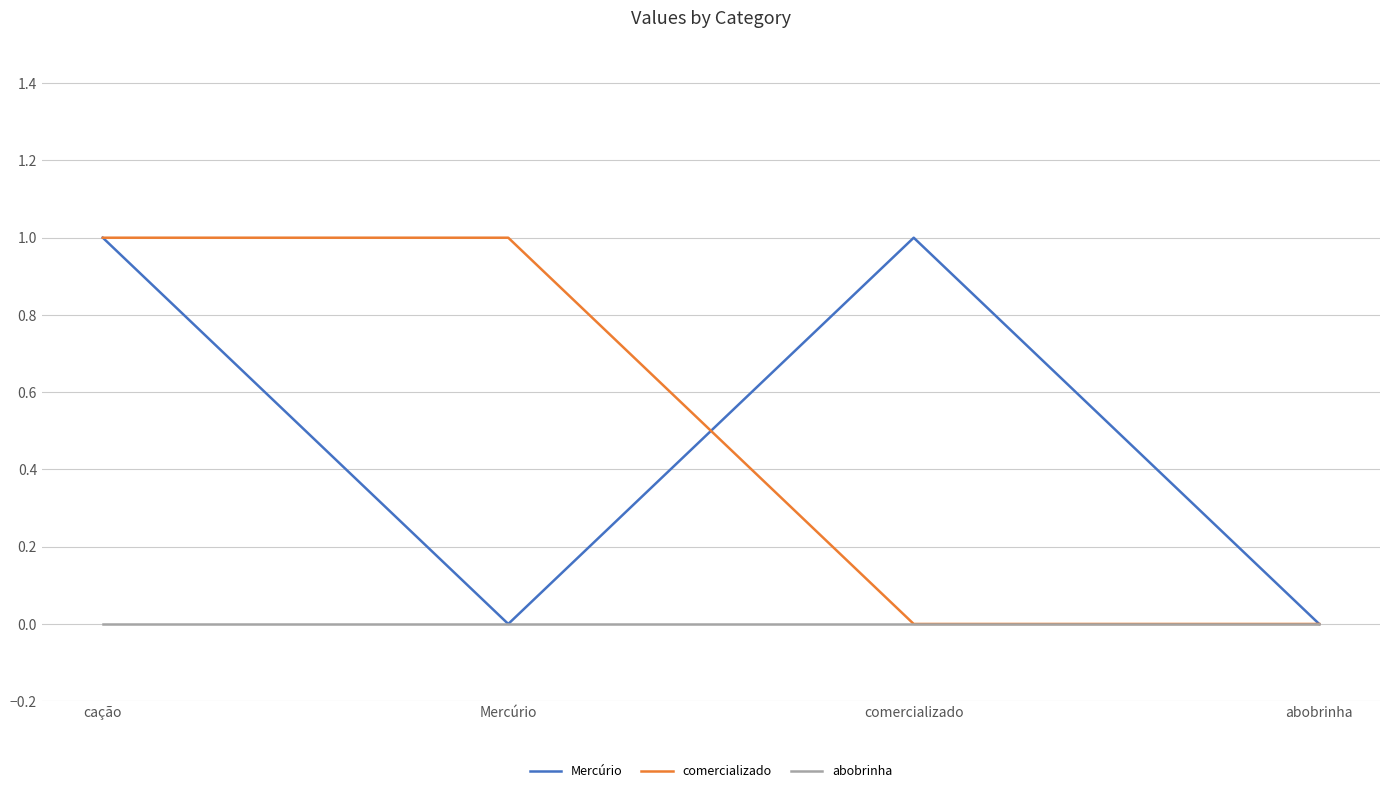

How many comercializado values are between 0 and 1?

4